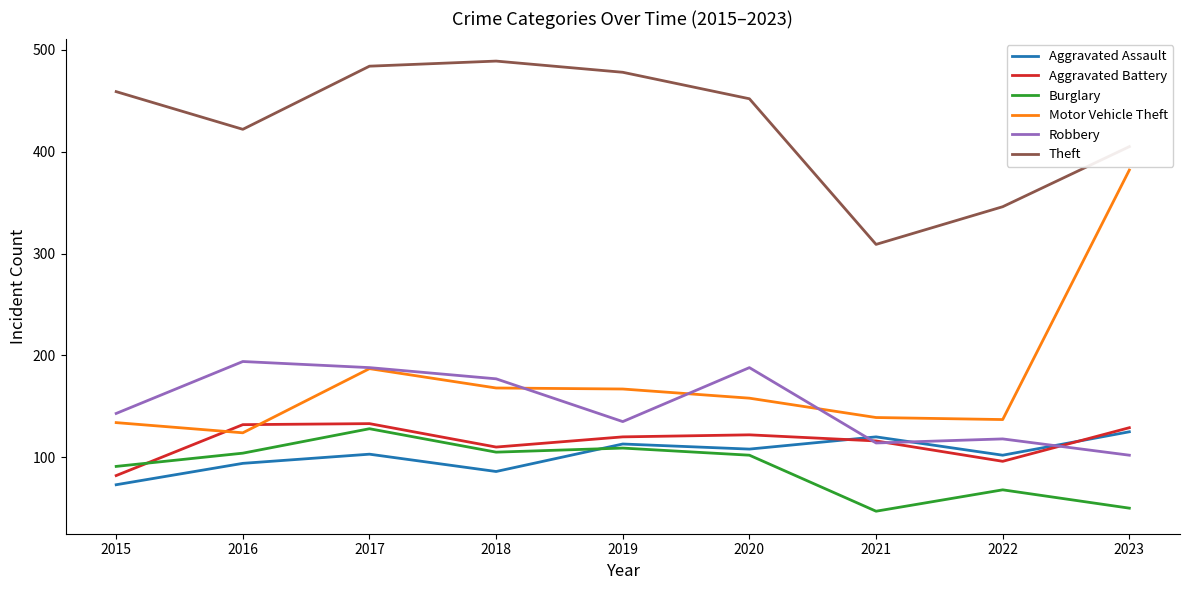

True or false: Burglary and Motor Vehicle Theft intersect in this chart.

False